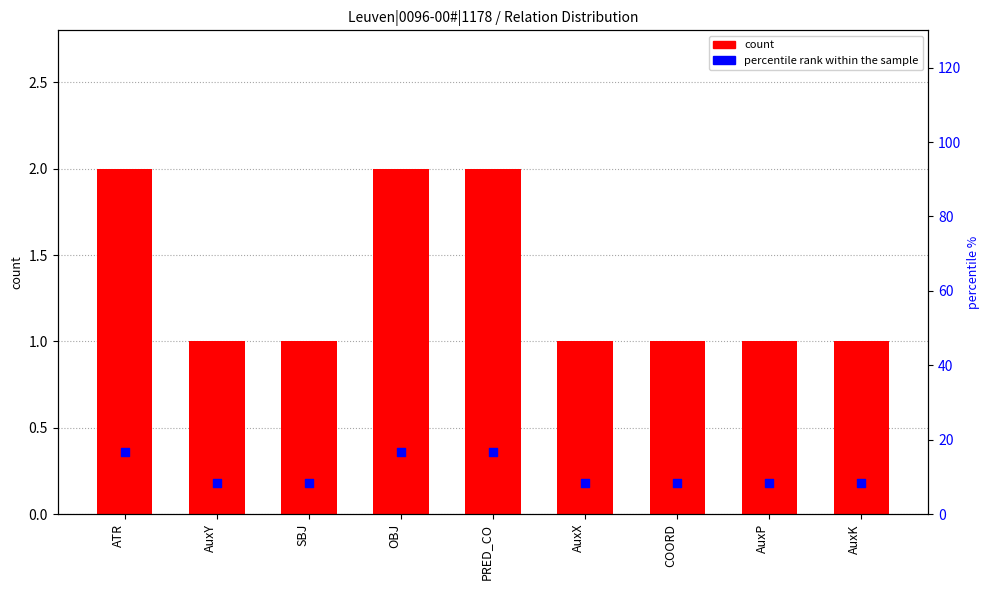

Which series has the largest total across all categories?

percentile rank within the sample